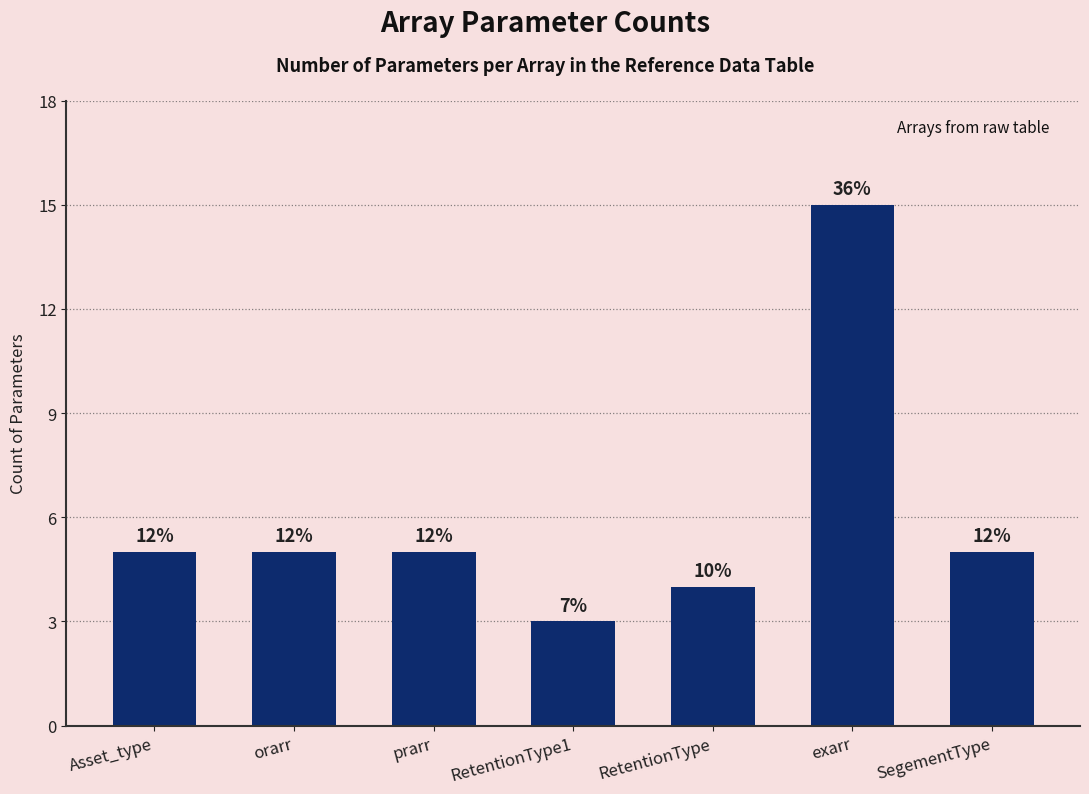

What is the difference between the second highest and second lowest values?

1